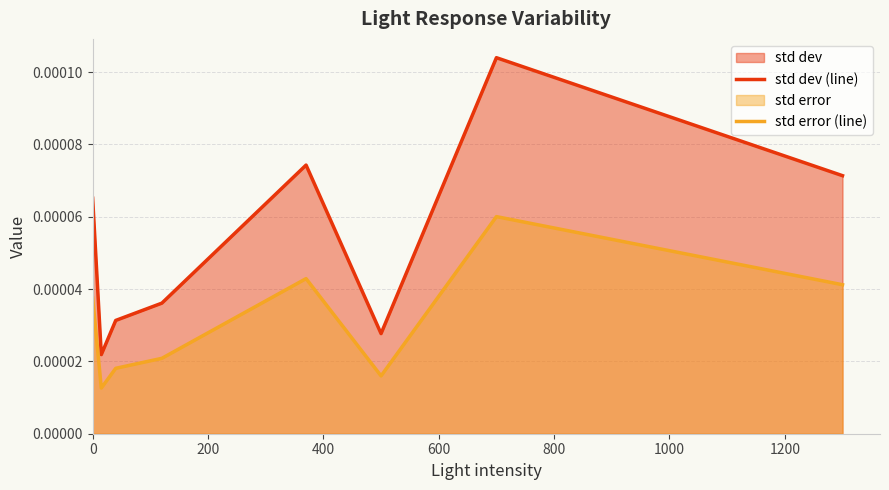

Which series has the largest total across all categories?

std dev (line)